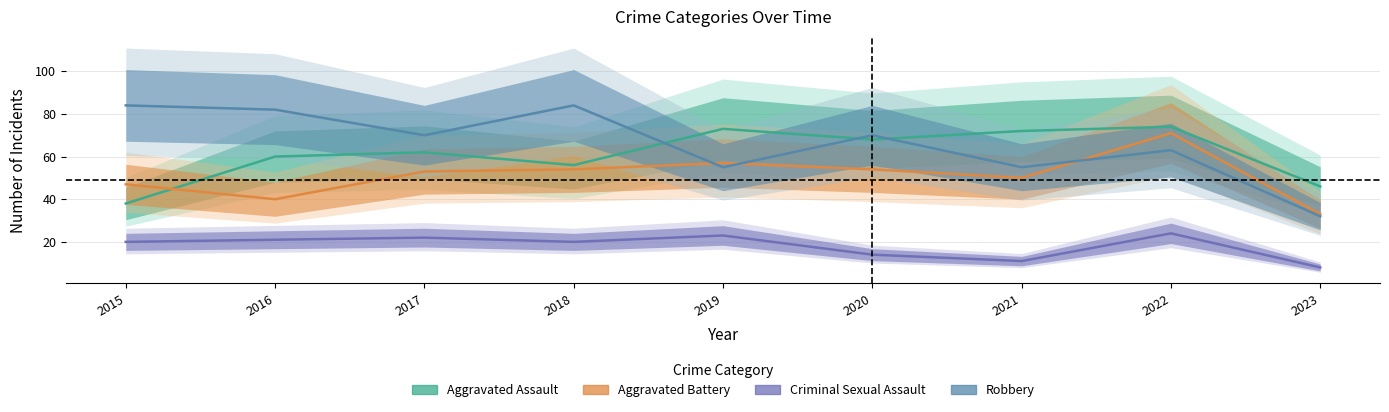

In Criminal Sexual Assault, how many points are higher than both neighbors (excluding endpoints)?

3